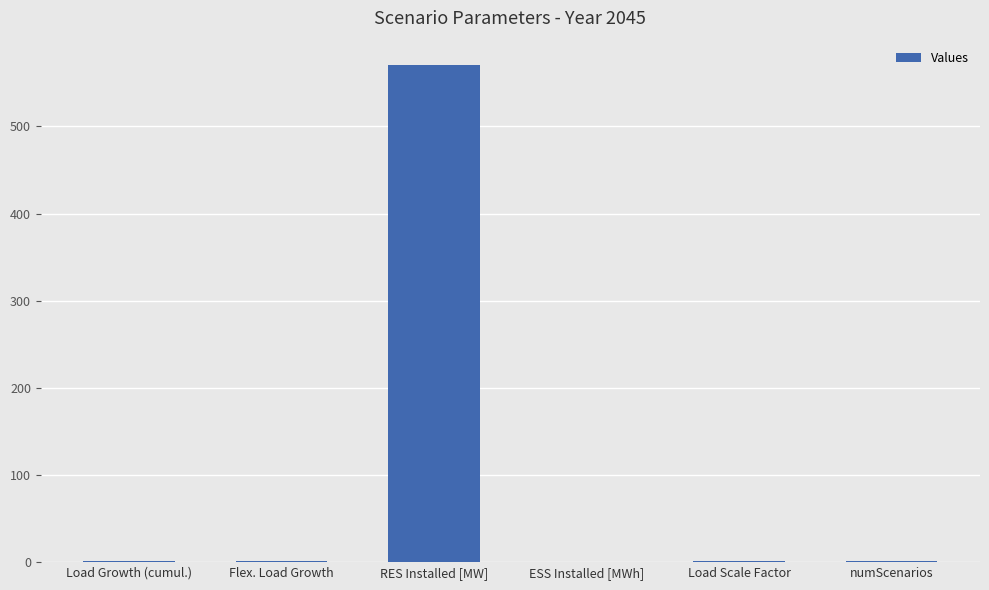

Between Flex. Load Growth and RES Installed [MW], which is larger?

RES Installed [MW]